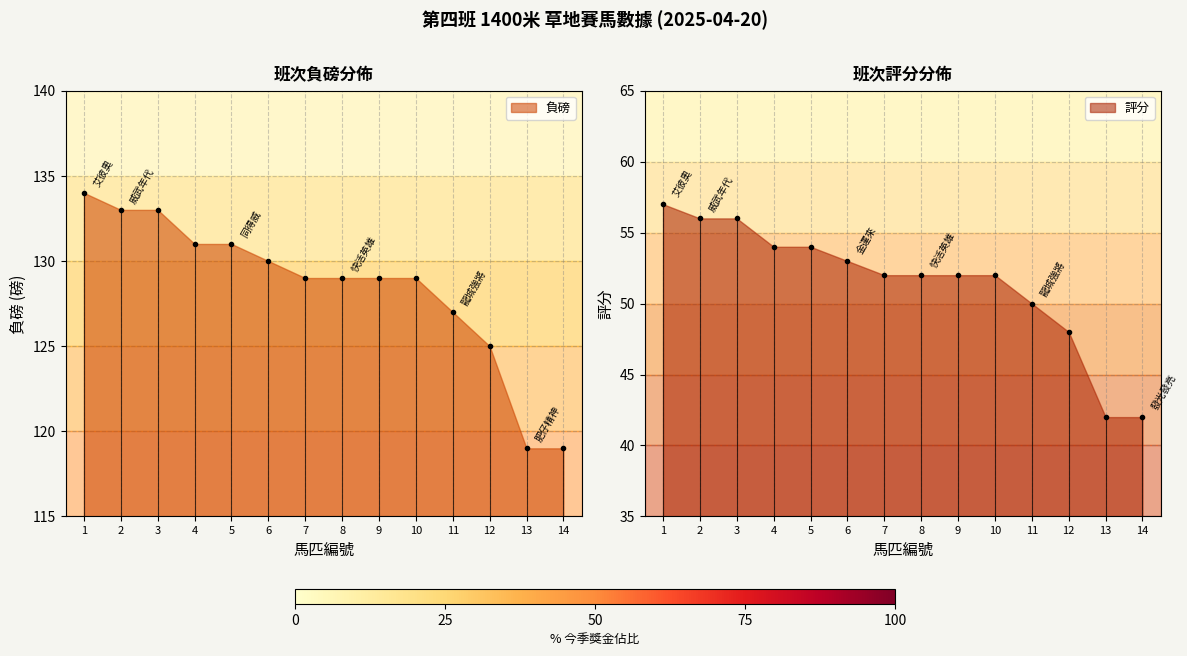

List the labels in order of 評分 value, largest first.

1, 2, 3, 4, 5, 6, 7, 8, 9, 10, 11, 12, 13, 14